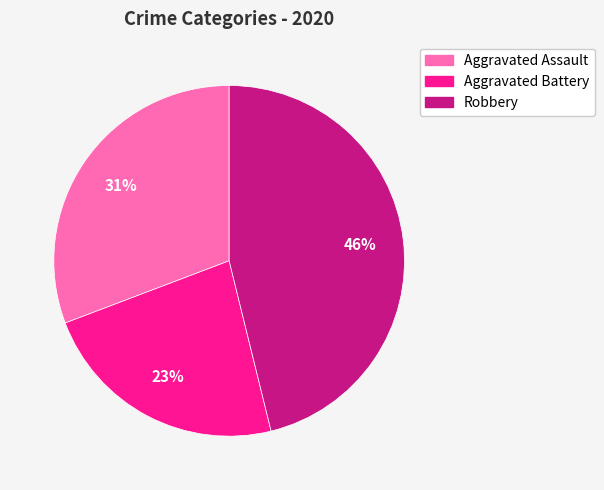

Does any single category account for the majority?

No